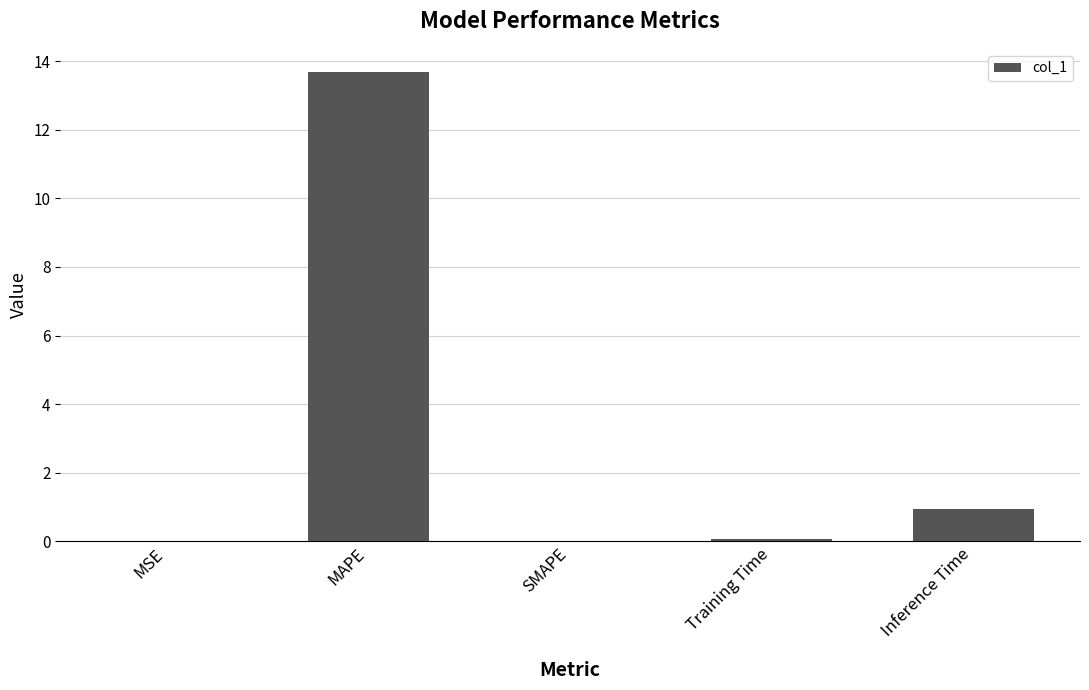

True or false: the data shows 0.9 at Inference Time.

True